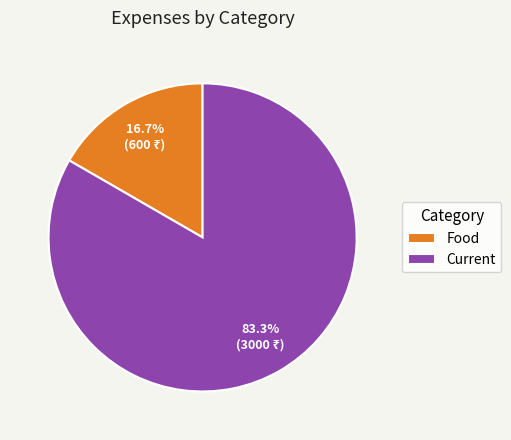

Rank the categories by value from lowest to highest.

Food, Current